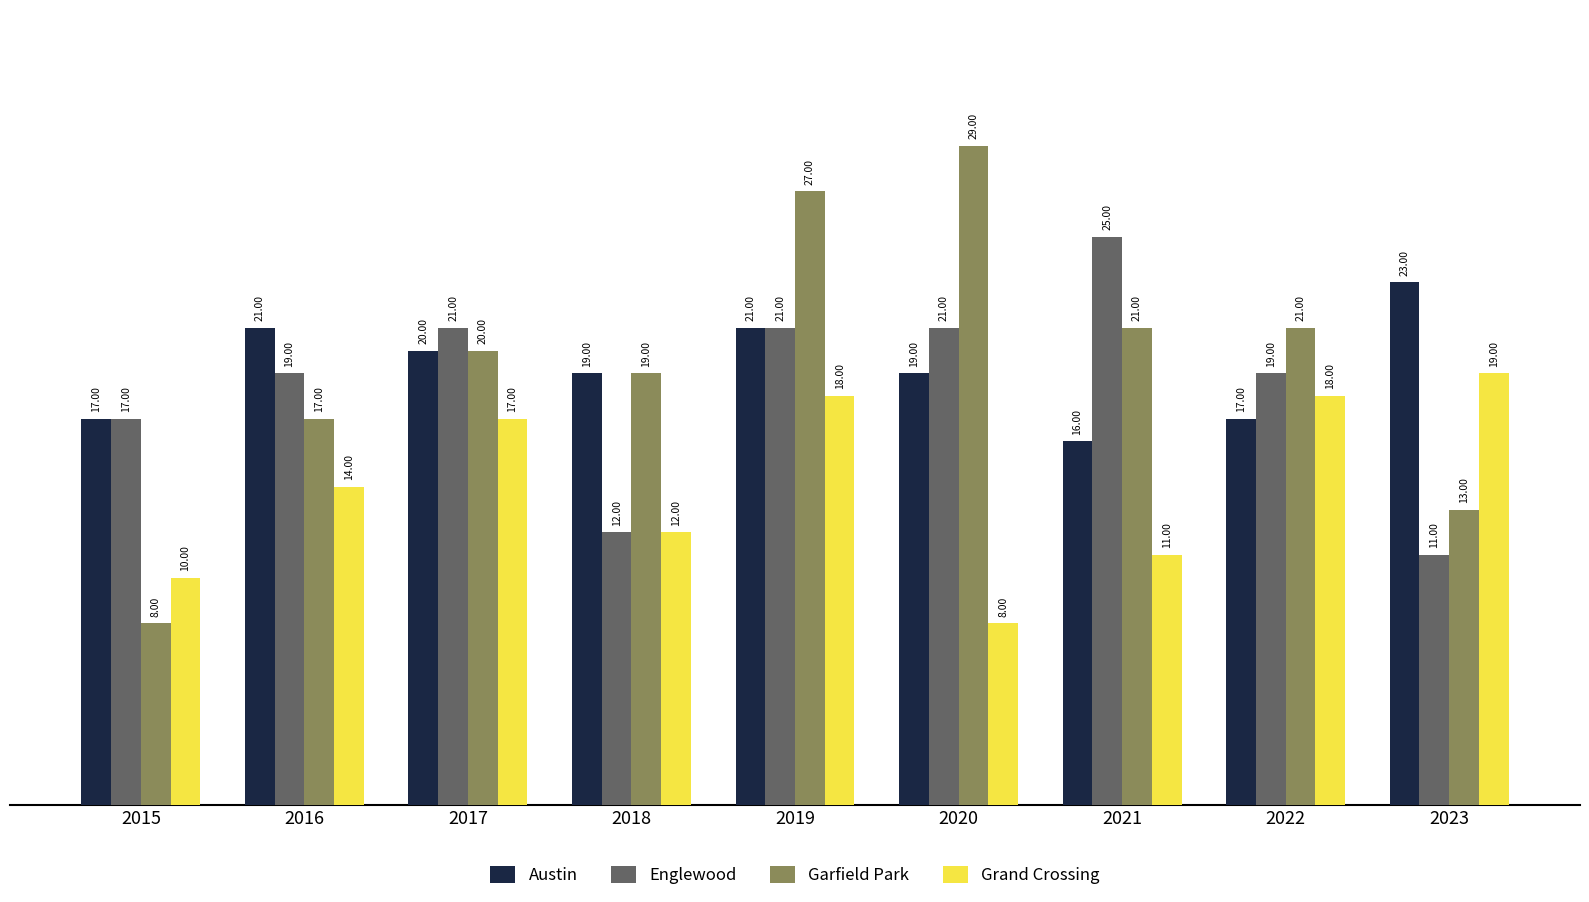

Does the chart contain any negative values?

No